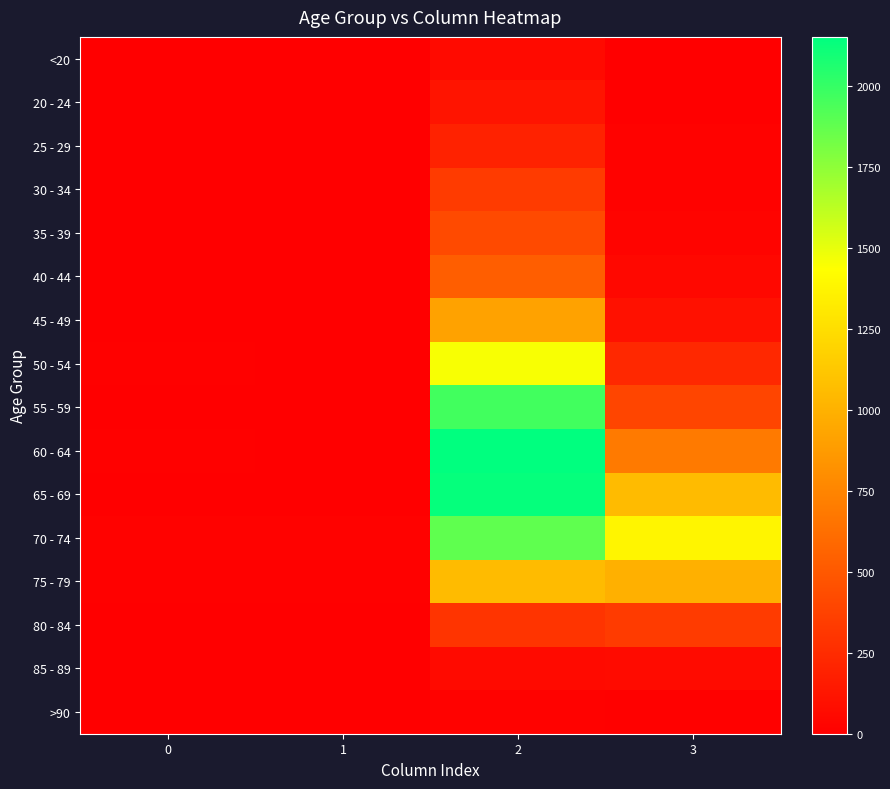

Rank the series by their maximum value, from highest to lowest.

60 - 64, 65 - 69, 55 - 59, 70 - 74, 50 - 54, 75 - 79, 45 - 49, 40 - 44, 35 - 39, 30 - 34, 80 - 84, 25 - 29, 20 - 24, 85 - 89, <20, >90